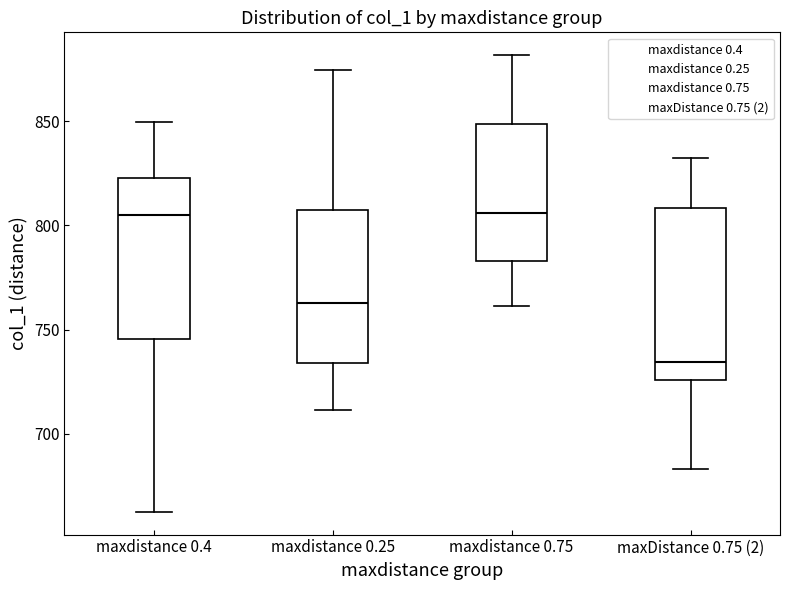

Reading left to right, transcribe this box plot: for each box, give where its median line is, the range the box spans, and where its two whiskers end, as read against the y-axis. The values are not printed on the chart, so give them approximately, as read against the axis.

maxdistance 0.4: median 805, box 745 to 825, whiskers 665 to 850
maxdistance 0.25: median 765, box 735 to 805, whiskers 710 to 875
maxdistance 0.75: median 805, box 785 to 850, whiskers 760 to 880
maxDistance 0.75 (2): median 735, box 725 to 810, whiskers 685 to 835